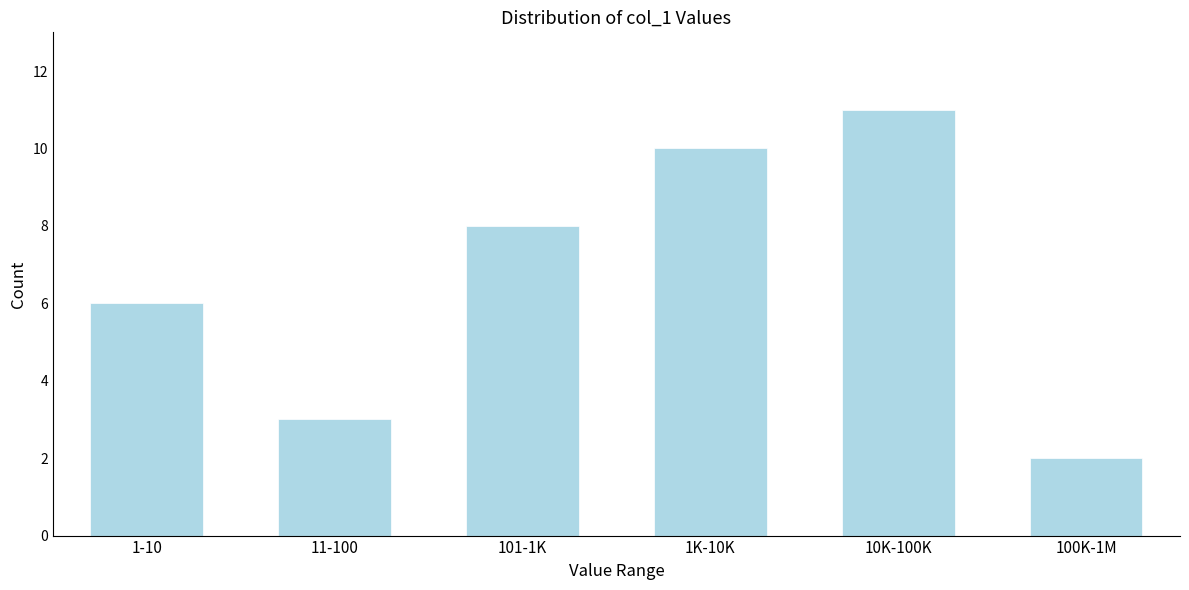

Reading left to right, extract all data points from this chart.

1-10=6	11-100=3	101-1K=8	1K-10K=10	10K-100K=11	100K-1M=2